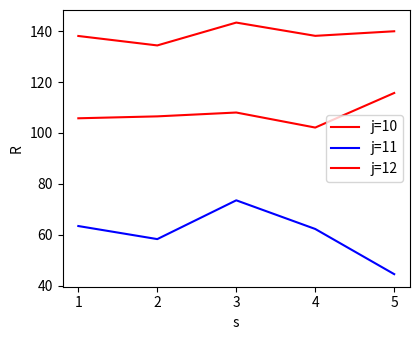

What is the minimum value shown in the chart?

44.5